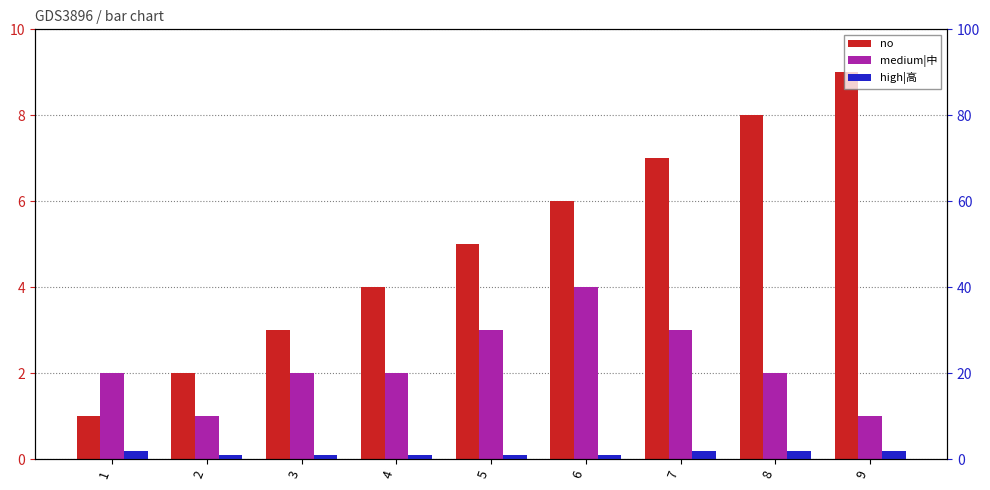

Rank the series at 5 from highest to lowest value.

no, medium|中, high|高